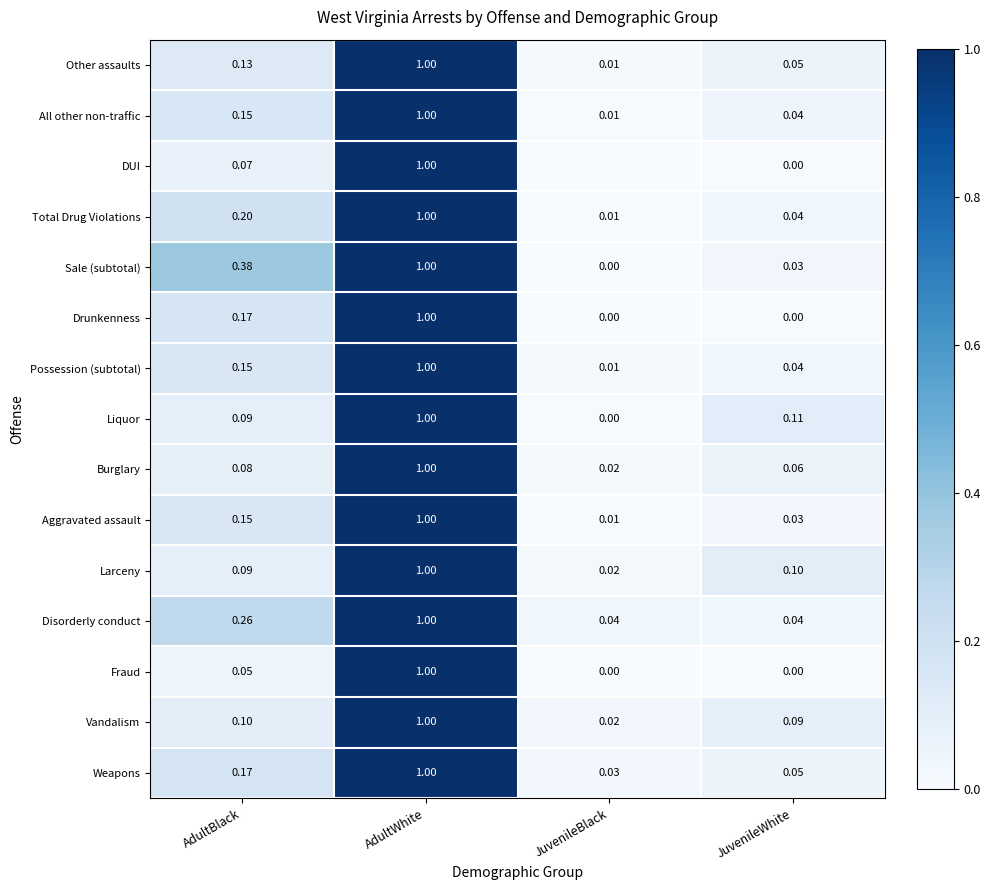

True or false: Fraud has a value of 0.0 at JuvenileWhite.

True